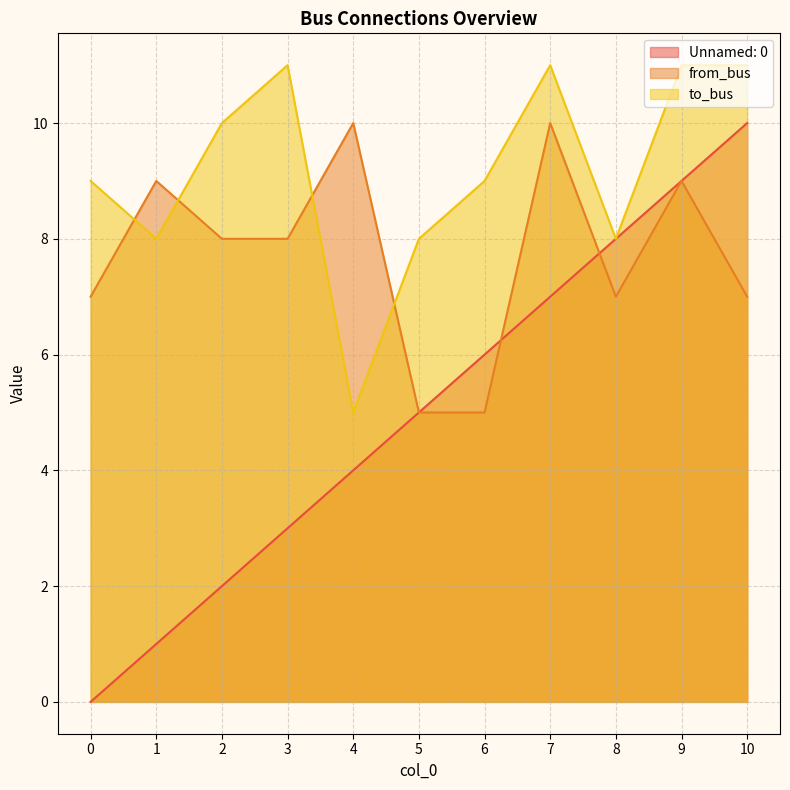

How many to_bus values are between 8 and 11?

10